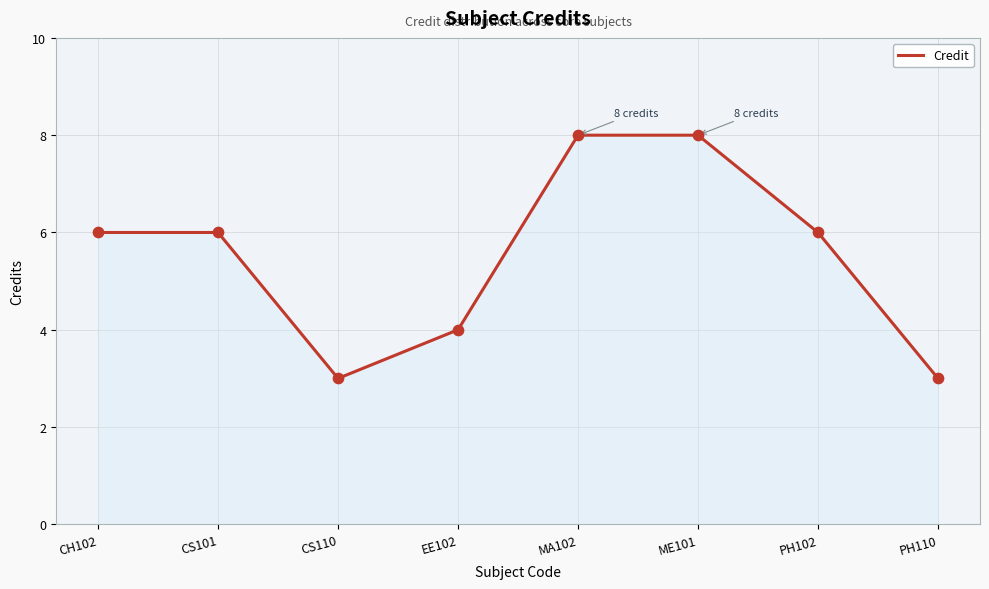

Between EE102 and CH102, which is larger?

CH102